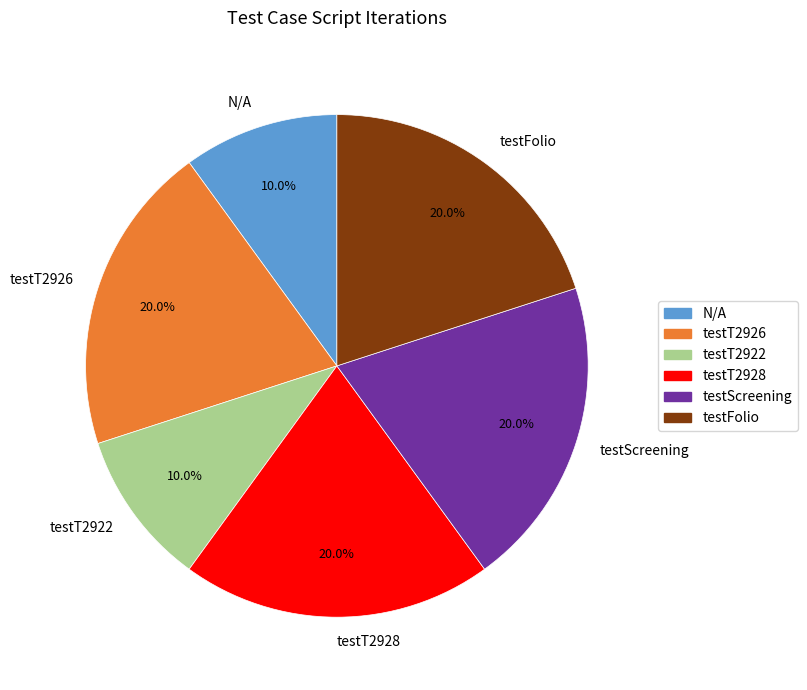

Is testT2928 the majority of the pie?

No